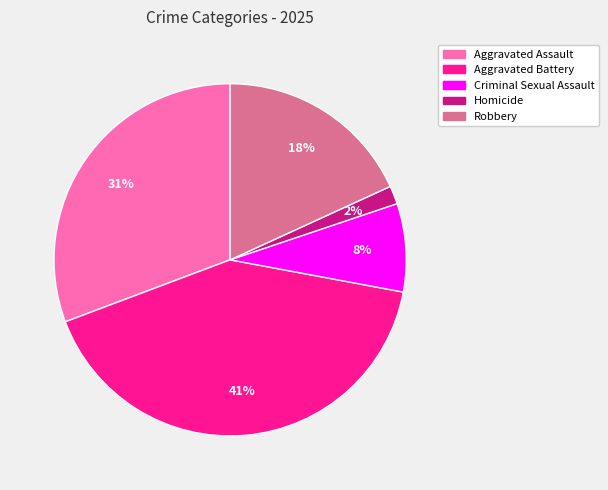

Rank the categories by value from lowest to highest.

Homicide, Criminal Sexual Assault, Robbery, Aggravated Assault, Aggravated Battery